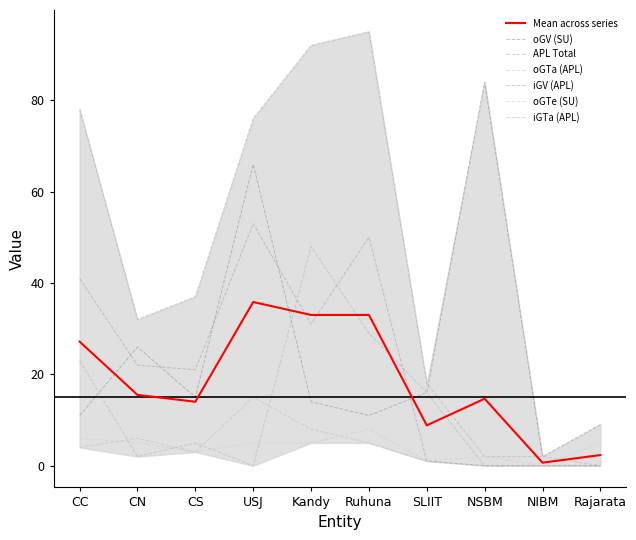

Reading left to right, transcribe all the data shown in this chart.

oGV (SU): CC=11	CN=26	CS=15	USJ=66	Kandy=14	Ruhuna=11	SLIIT=16	NSBM=84	NIBM=2	Rajarata=9
APL Total: CC=78	CN=32	CS=37	USJ=76	Kandy=92	Ruhuna=95	SLIIT=18	NSBM=2	NIBM=2	Rajarata=0
oGTa (APL): CC=4	CN=6	CS=3	USJ=15	Kandy=8	Ruhuna=5	SLIIT=1	NSBM=0	NIBM=0	Rajarata=0
iGV (APL): CC=41	CN=22	CS=21	USJ=53	Kandy=31	Ruhuna=50	SLIIT=1	NSBM=0	NIBM=0	Rajarata=0
oGTe (SU): CC=6	CN=5	CS=3	USJ=5	Kandy=5	Ruhuna=8	SLIIT=1	NSBM=2	NIBM=0	Rajarata=5
iGTa (APL): CC=23	CN=2	CS=5	USJ=0	Kandy=48	Ruhuna=29	SLIIT=16	NSBM=0	NIBM=0	Rajarata=0